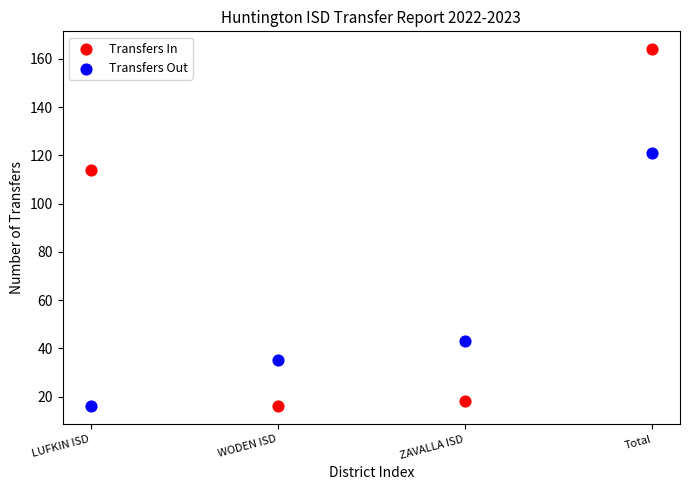

Which series has the widest spread of Y values?

Transfers In